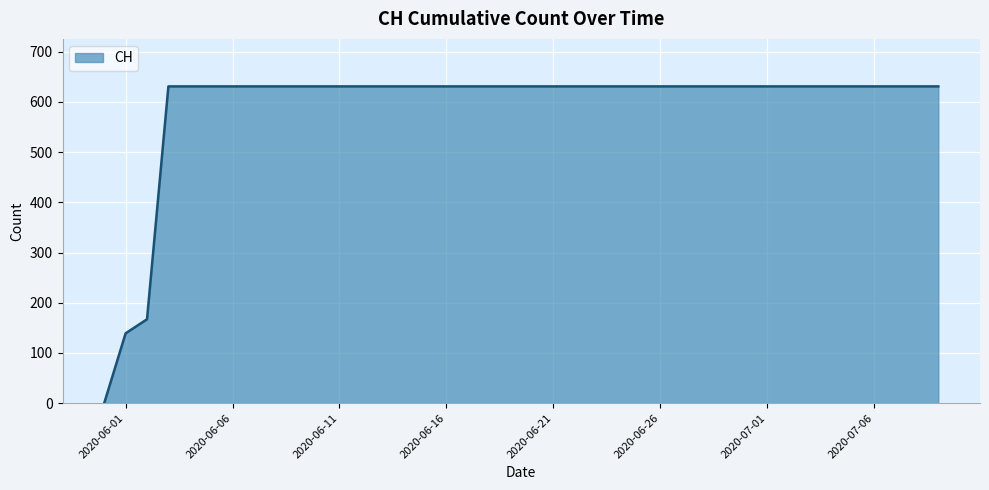

What is the maximum value shown in the chart?

631